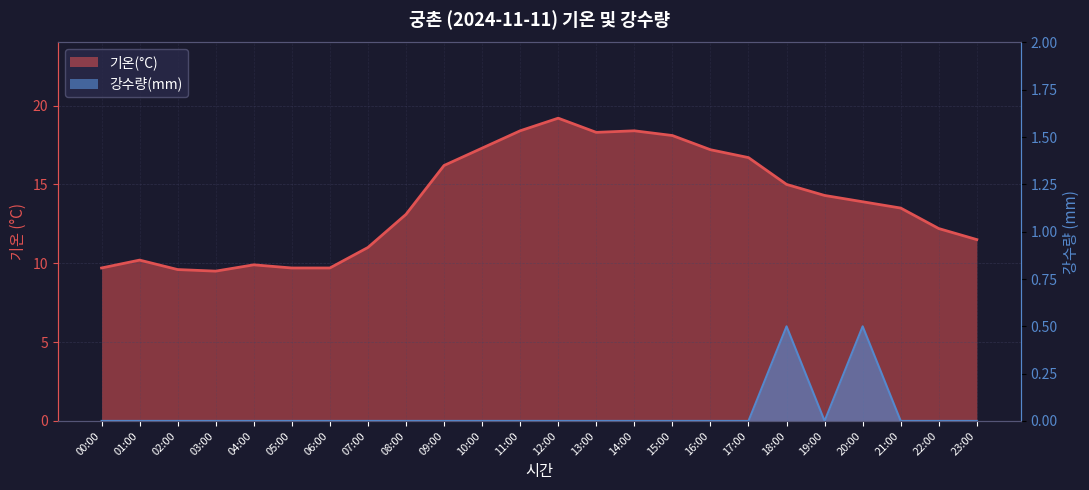

List the series in order of their peak value, lowest first.

강수량(mm), 기온(°C)